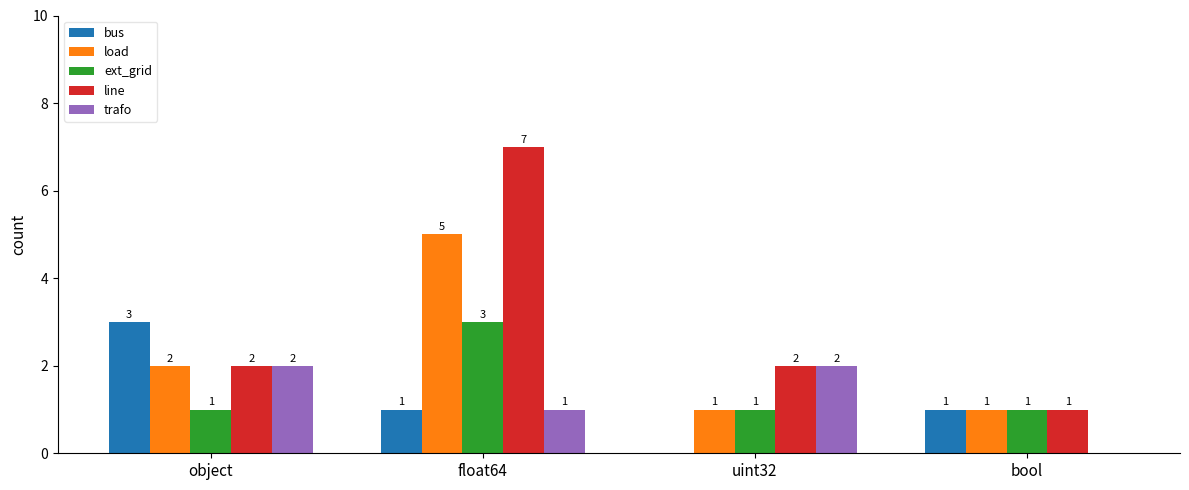

Between object and float64, which series saw the biggest shift?

line